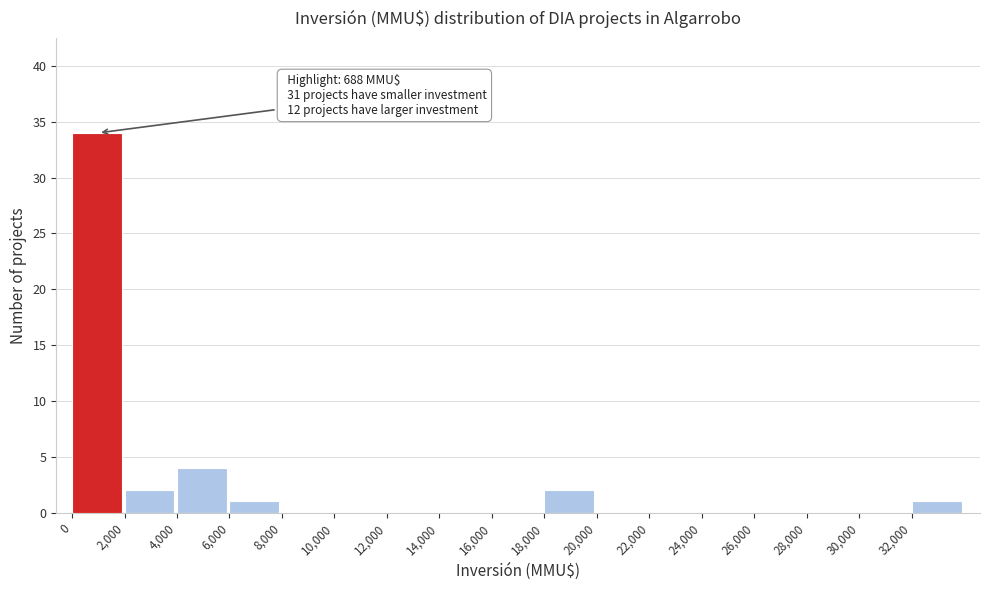

Which range on the x-axis has the tallest bar?

0 to 2000